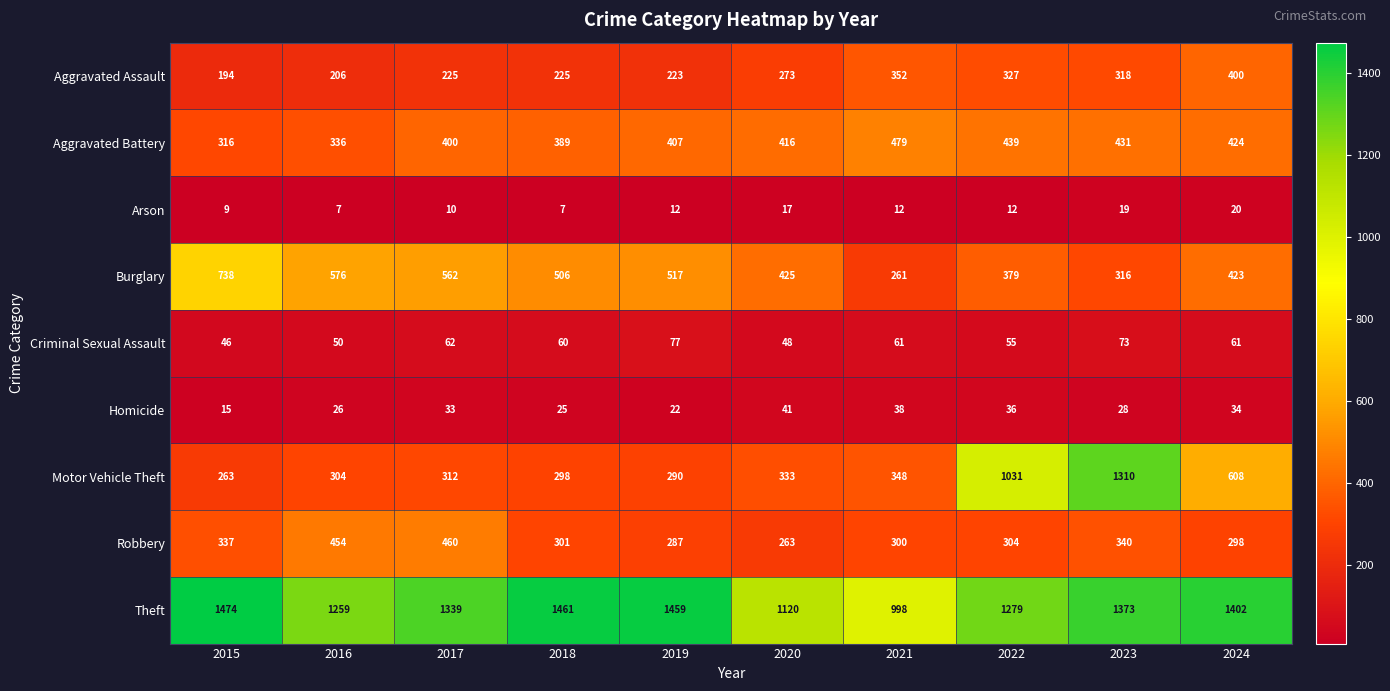

Which series has the widest spread of values?

Motor Vehicle Theft